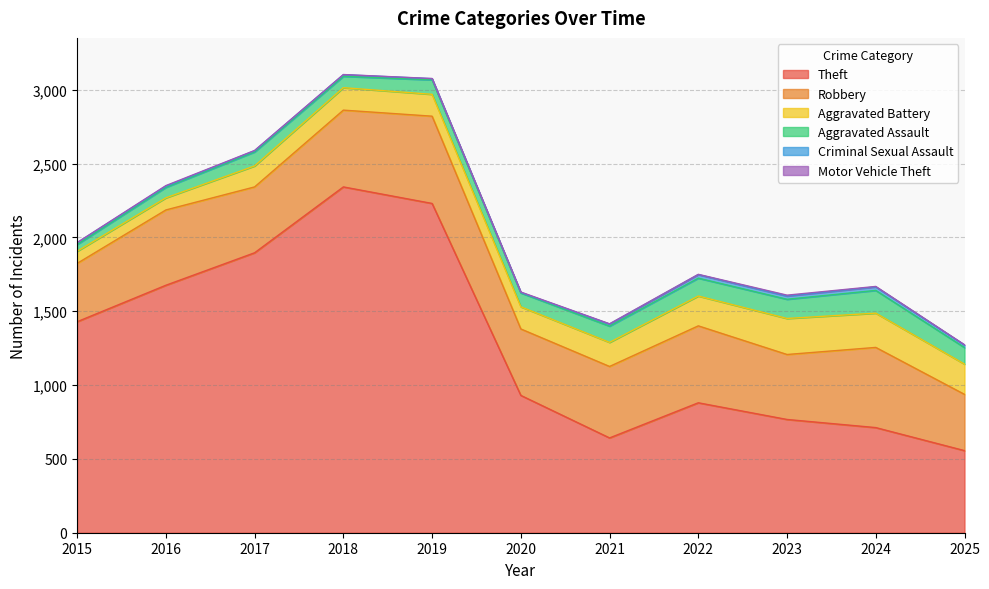

Reading left to right, what are all the values shown in this chart?

Theft: 2015=1429	2016=1676	2017=1896	2018=2342	2019=2230	2020=930	2021=642	2022=880	2023=767	2024=712	2025=556
Robbery: 2015=395	2016=510	2017=446	2018=520	2019=591	2020=450	2021=484	2022=521	2023=440	2024=543	2025=381
Aggravated Battery: 2015=82	2016=82	2017=142	2018=152	2019=148	2020=150	2021=163	2022=202	2023=244	2024=232	2025=205
Aggravated Assault: 2015=46	2016=71	2017=95	2018=77	2019=98	2020=94	2021=110	2022=121	2023=130	2024=154	2025=112
Criminal Sexual Assault: 2015=12	2016=8	2017=8	2018=11	2019=8	2020=3	2021=14	2022=24	2023=22	2024=24	2025=17
Motor Vehicle Theft: 2015=1	2016=4	2017=2	2018=1	2019=1	2020=3	2021=2	2022=2	2023=6	2024=3	2025=2